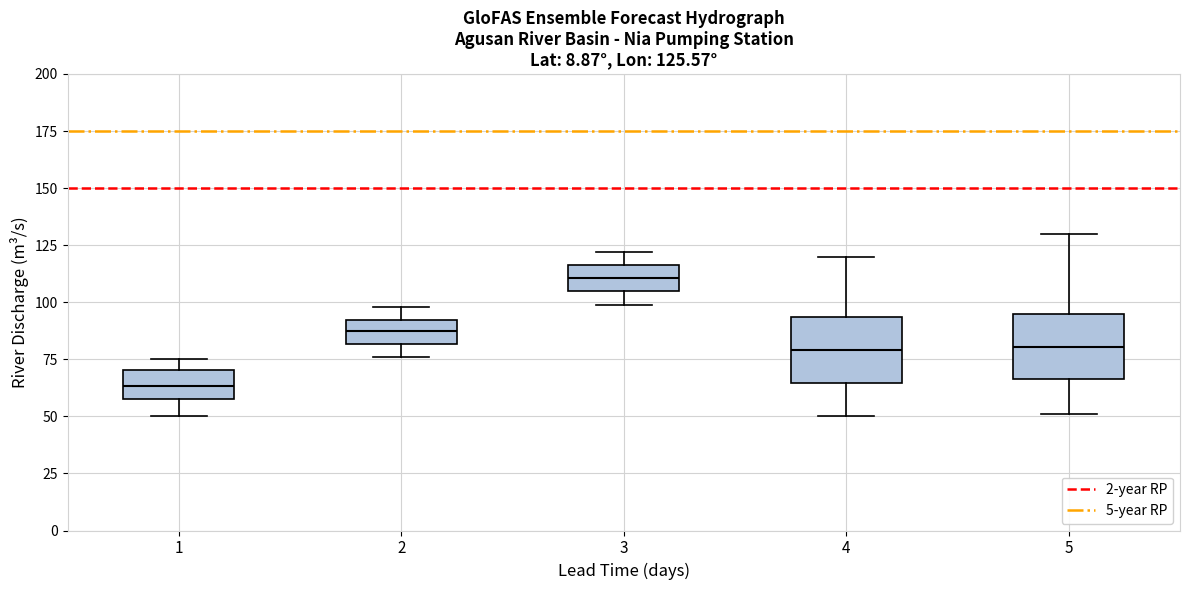

Which box's median line is the lowest?

1